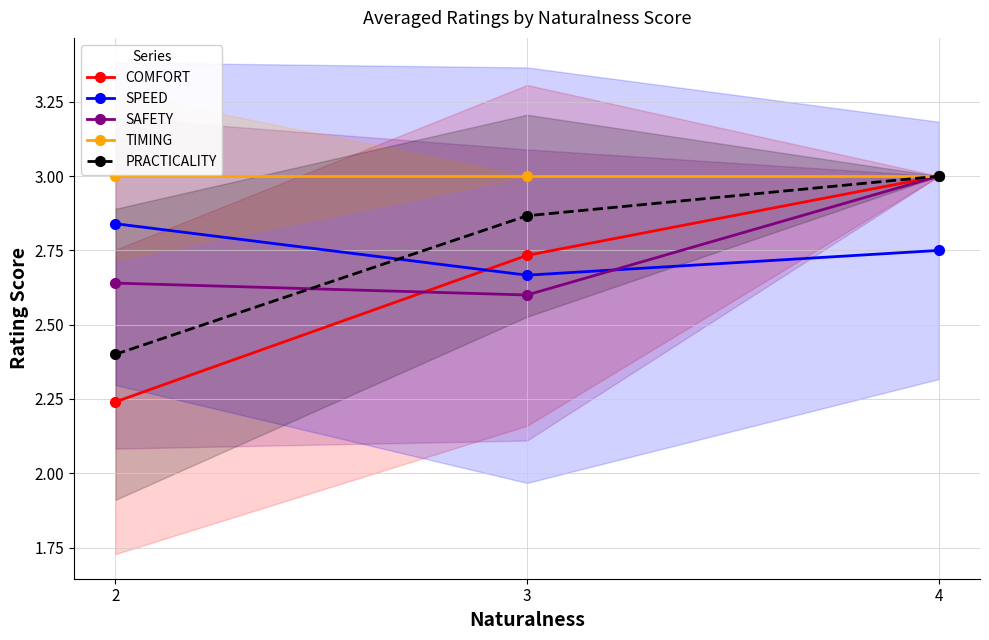

Is it true that SPEED equals 2.8 at 4?

True